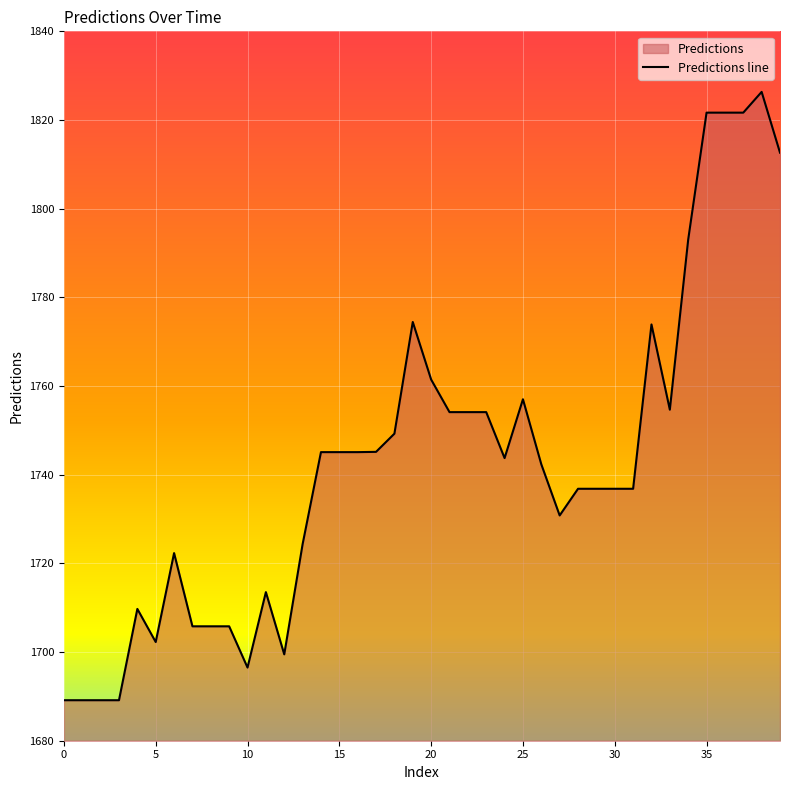

Does the chart display data point markers on the line(s)?

No